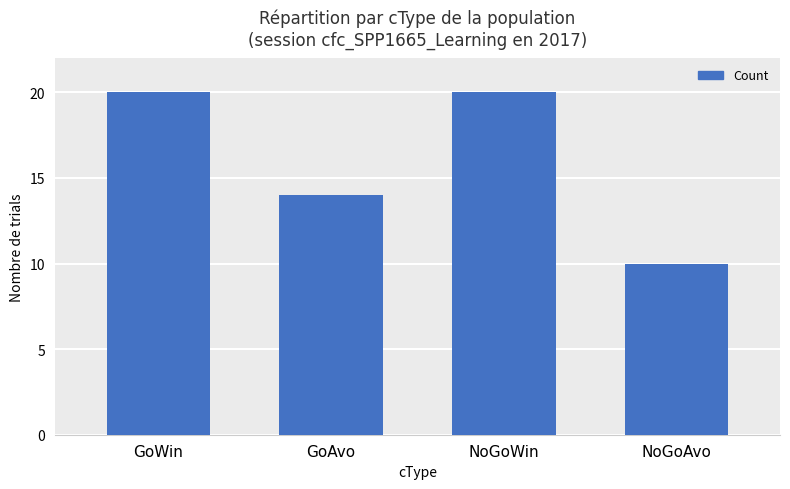

Reading left to right, what are all the values shown in this chart?

GoWin=20	GoAvo=14	NoGoWin=20	NoGoAvo=10